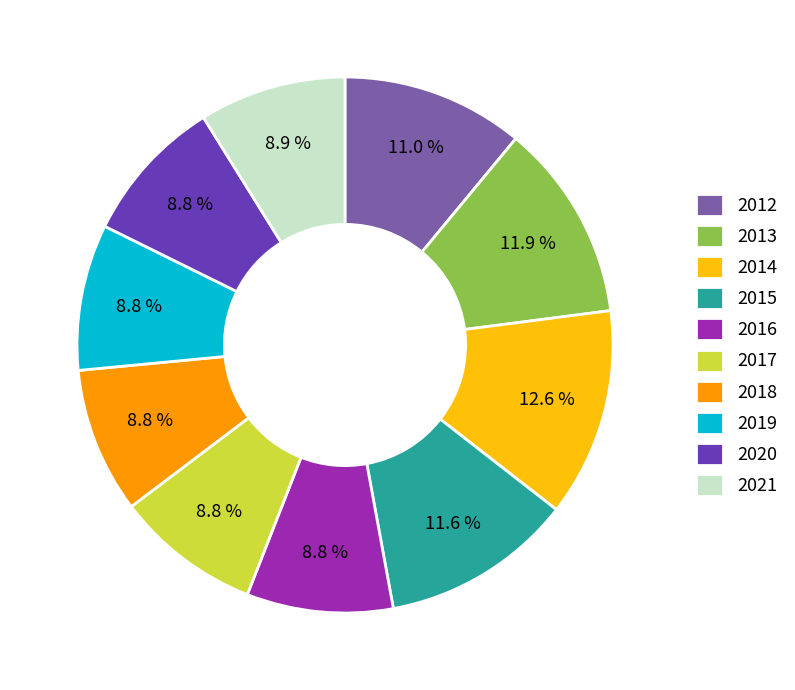

Which category has the biggest portion of the pie?

2014